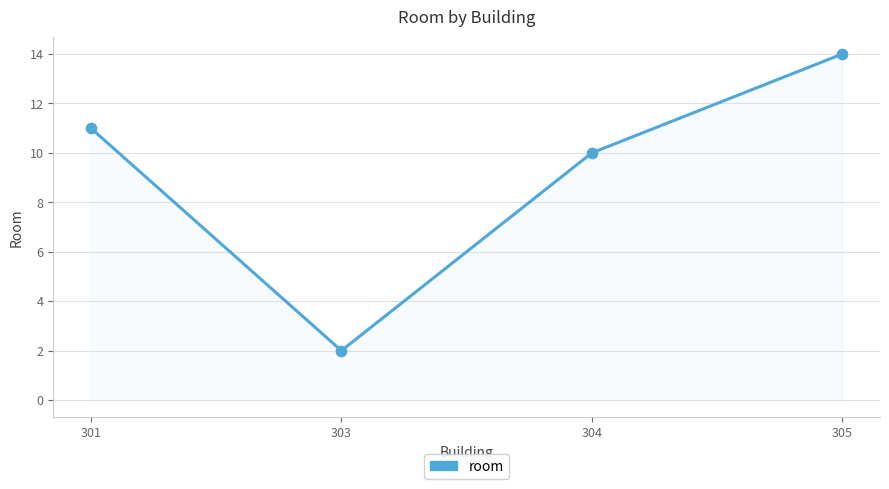

What is the ratio of the value at 304 to the value at 303?

5.0